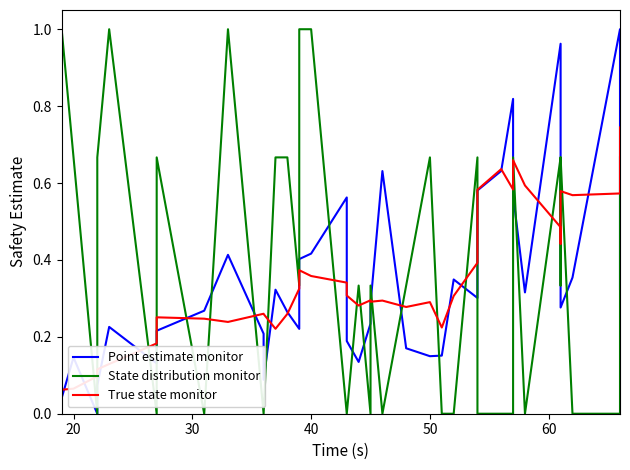

Is the value of True state monitor at 12 greater than the value of Point estimate monitor at 14?

No